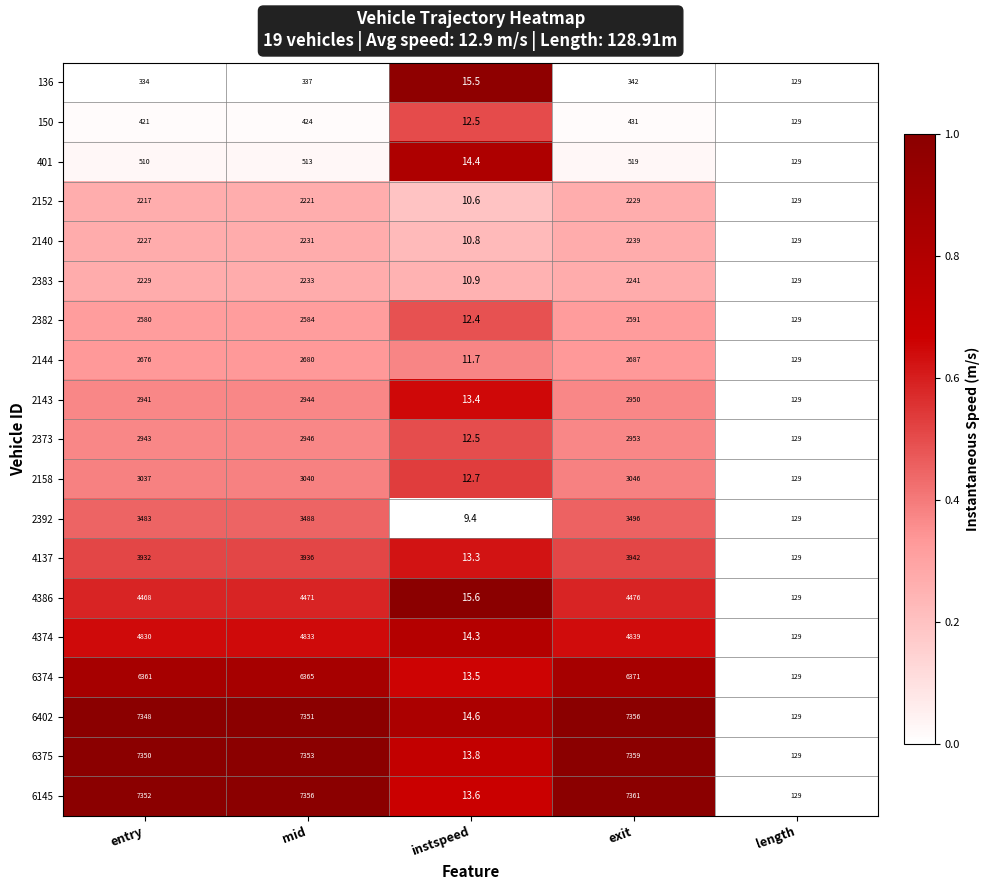

What is the sum of the 2373 values at instspeed and entry?

2955.5